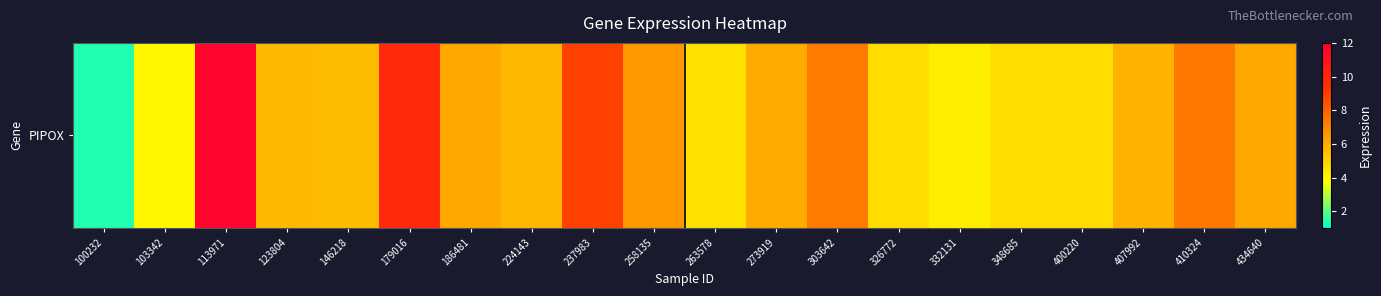

What is the sum of the values at 258135 and 146218?

12.0